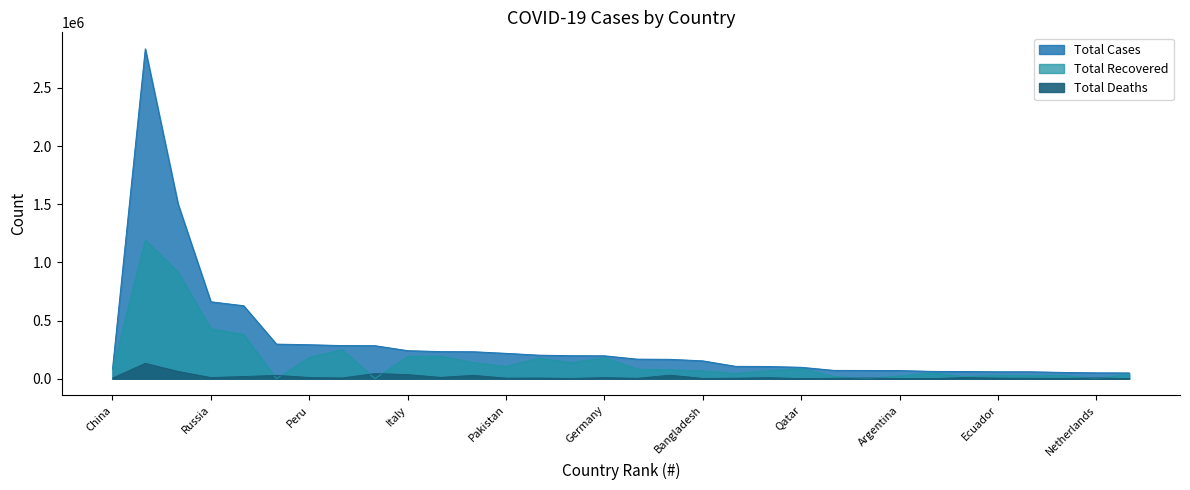

At China, list the series in order from largest to smallest.

Total Cases, Total Recovered, Total Deaths